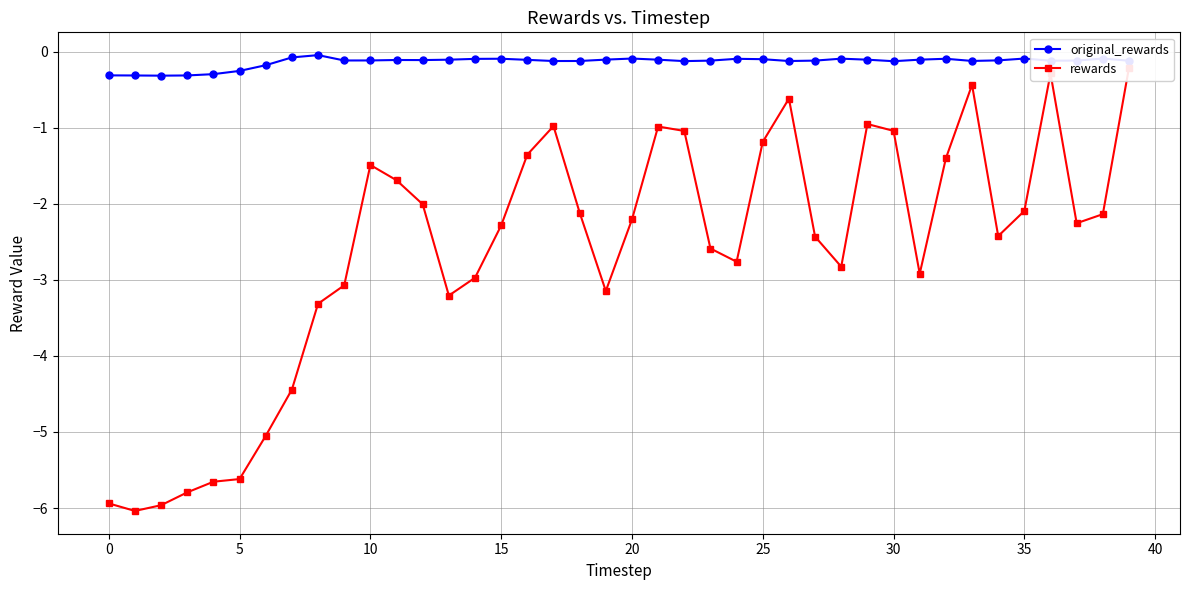

At how many categories does at least one series exceed -3?

40